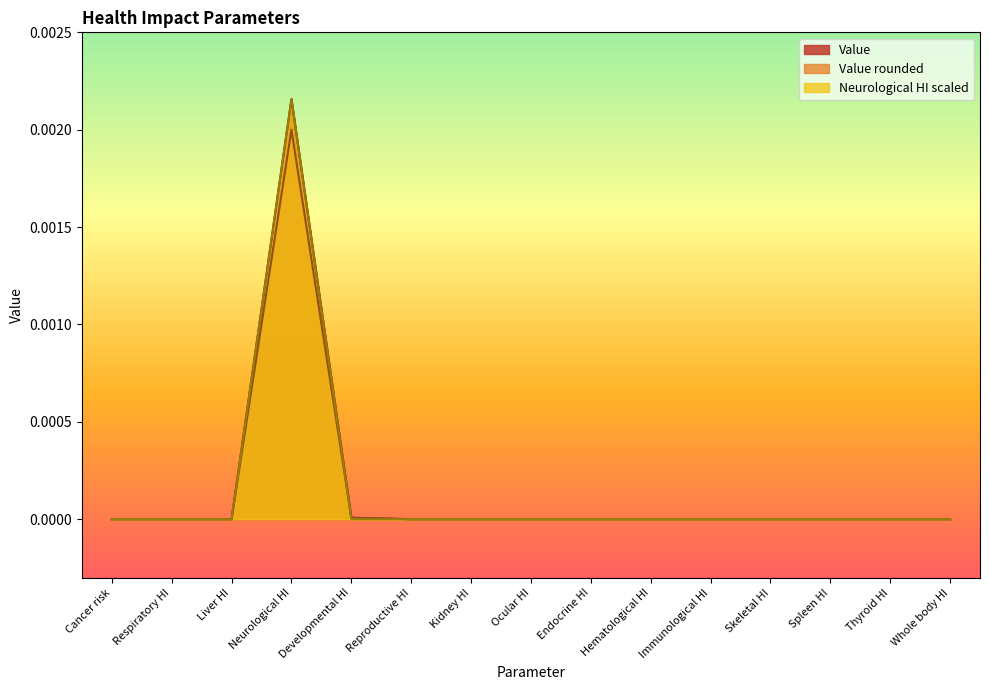

Between Cancer risk and Neurological HI, which is larger?

Neurological HI